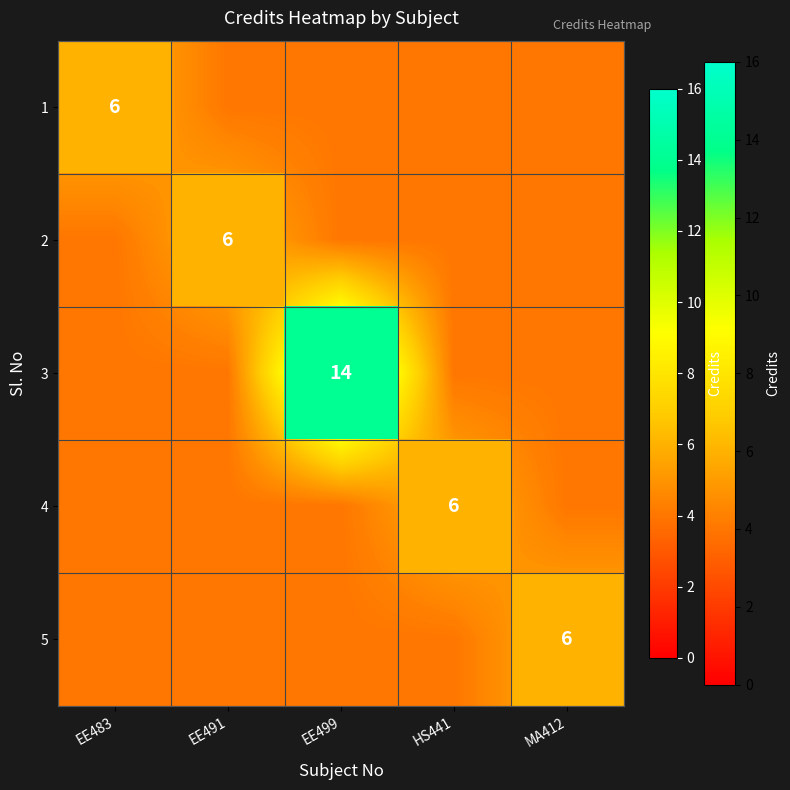

Rank the categories by 5 value from lowest to highest.

EE483, EE491, EE499, HS441, MA412